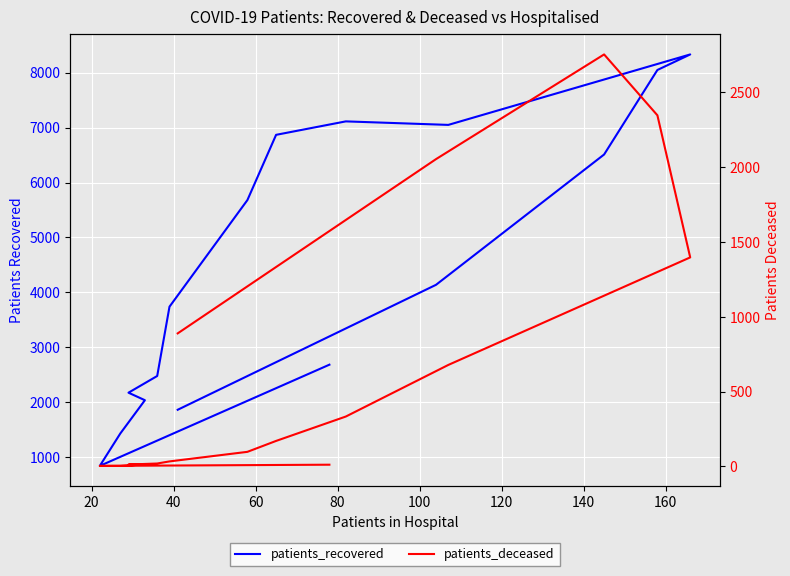

Reading left to right, list all the values displayed in this chart.

patients_recovered: 2684	841	1431	2037	2174	2478	3740	5681	6869	7114	7050	8333	8050	6511	4138	1863
patients_deceased: 11	3	3	13	12	19	33	97	170	333	678	1397	2347	2754	2054	889